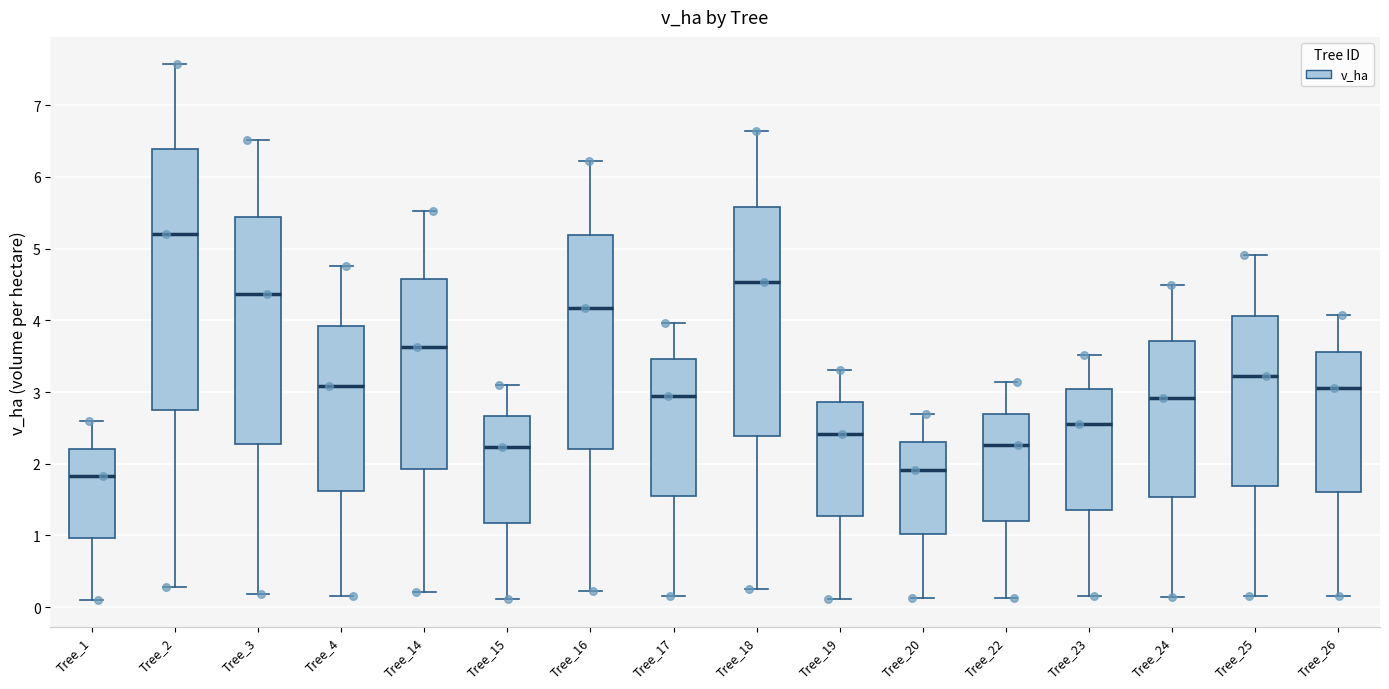

Reading left to right, read every box against the y-axis: the position of its median line, the range the box covers, and the ends of its whiskers. The values are not printed on the chart, so give them approximately, as read against the axis.

Tree_1: median 1.8, box 1.0 to 2.2, whiskers 0.1 to 2.6
Tree_2: median 5.2, box 2.7 to 6.4, whiskers 0.3 to 7.6
Tree_3: median 4.4, box 2.3 to 5.4, whiskers 0.2 to 6.5
Tree_4: median 3.1, box 1.6 to 3.9, whiskers 0.2 to 4.8
Tree_14: median 3.6, box 1.9 to 4.6, whiskers 0.2 to 5.5
Tree_15: median 2.2, box 1.2 to 2.7, whiskers 0.1 to 3.1
Tree_16: median 4.2, box 2.2 to 5.2, whiskers 0.2 to 6.2
Tree_17: median 3.0, box 1.6 to 3.5, whiskers 0.2 to 4.0
Tree_18: median 4.5, box 2.4 to 5.6, whiskers 0.3 to 6.6
Tree_19: median 2.4, box 1.3 to 2.9, whiskers 0.1 to 3.3
Tree_20: median 1.9, box 1.0 to 2.3, whiskers 0.1 to 2.7
Tree_22: median 2.3, box 1.2 to 2.7, whiskers 0.1 to 3.1
Tree_23: median 2.6, box 1.4 to 3.0, whiskers 0.2 to 3.5
Tree_24: median 2.9, box 1.5 to 3.7, whiskers 0.1 to 4.5
Tree_25: median 3.2, box 1.7 to 4.1, whiskers 0.2 to 4.9
Tree_26: median 3.1, box 1.6 to 3.6, whiskers 0.2 to 4.1